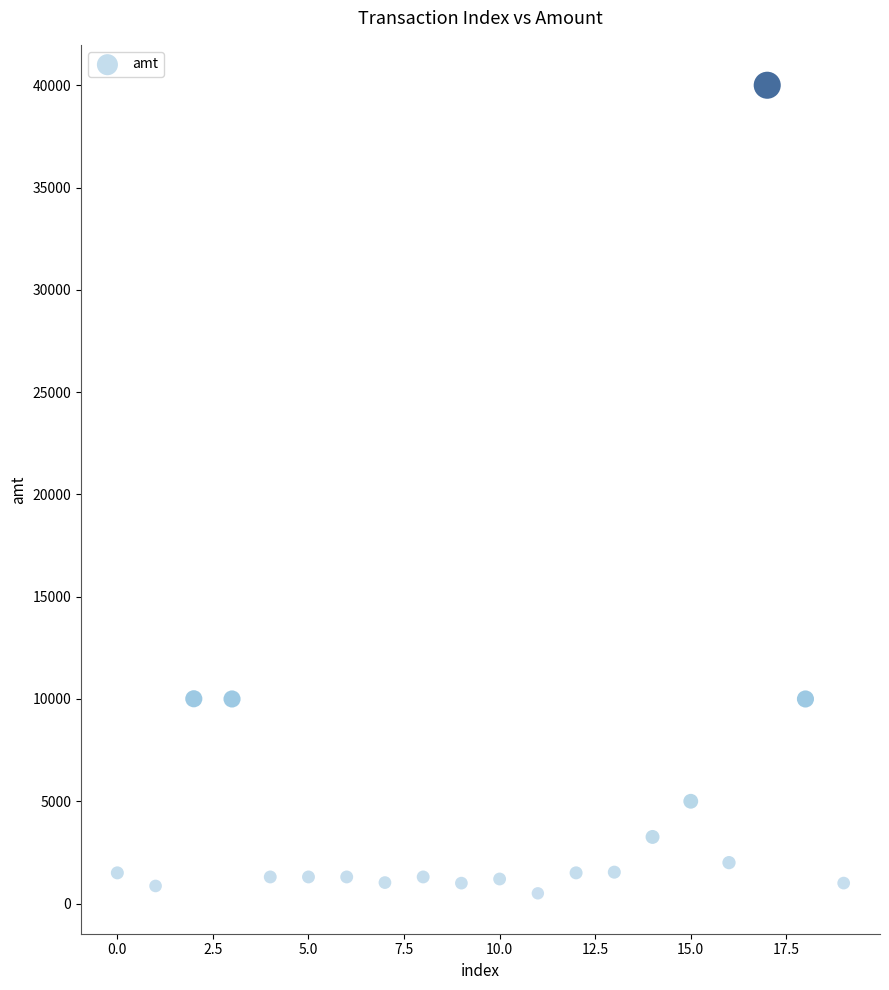

What is the range of Y values (max minus min)?

39500.0